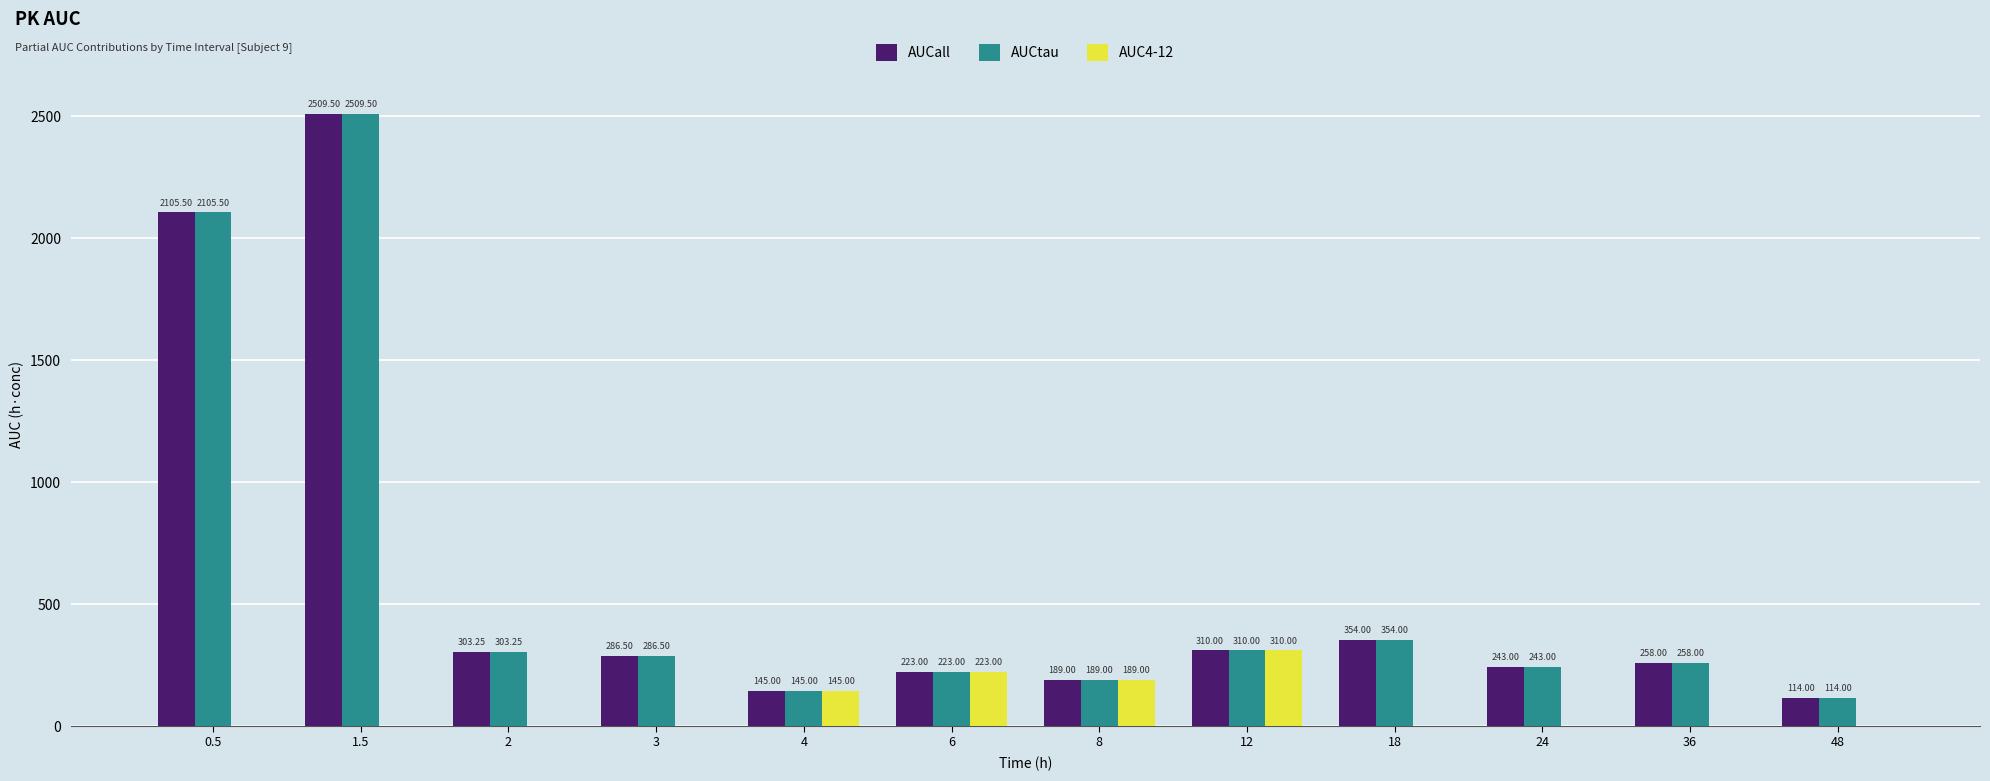

What is the greatest value displayed?

2509.5